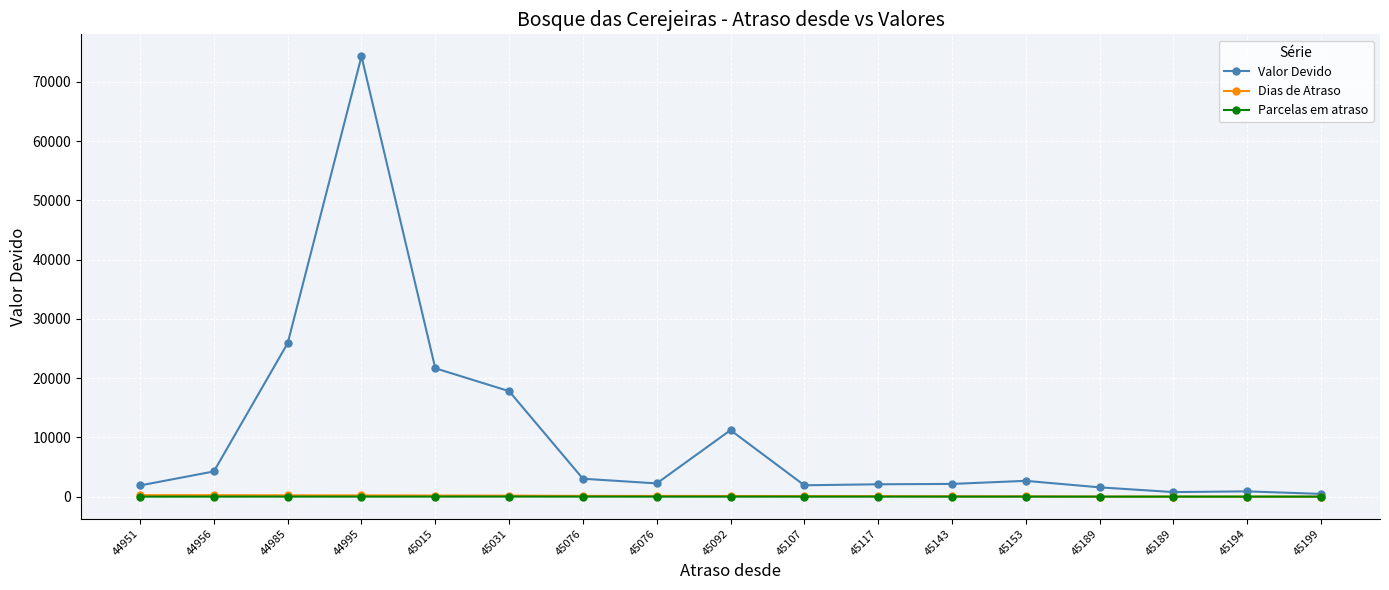

True or false: Valor Devido and Parcelas em atraso cross at least once.

False